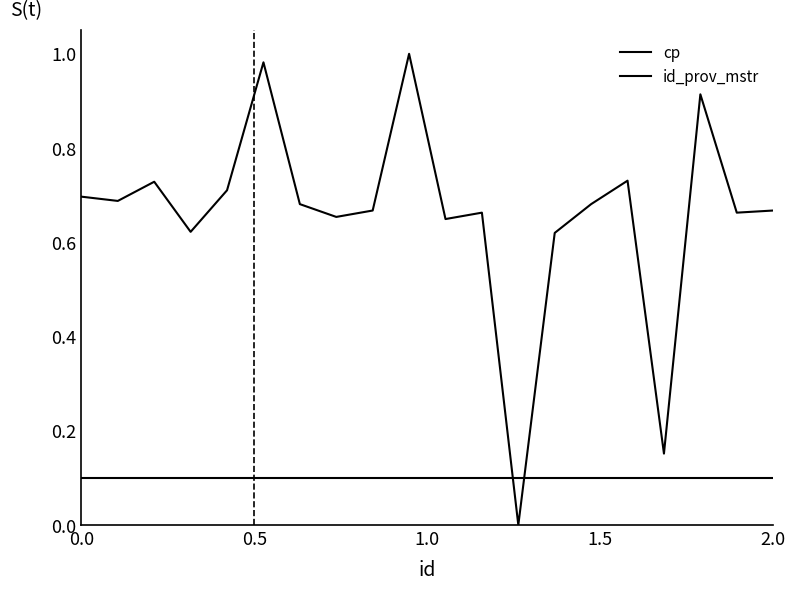

Does the chart display data point markers on the line(s)?

No